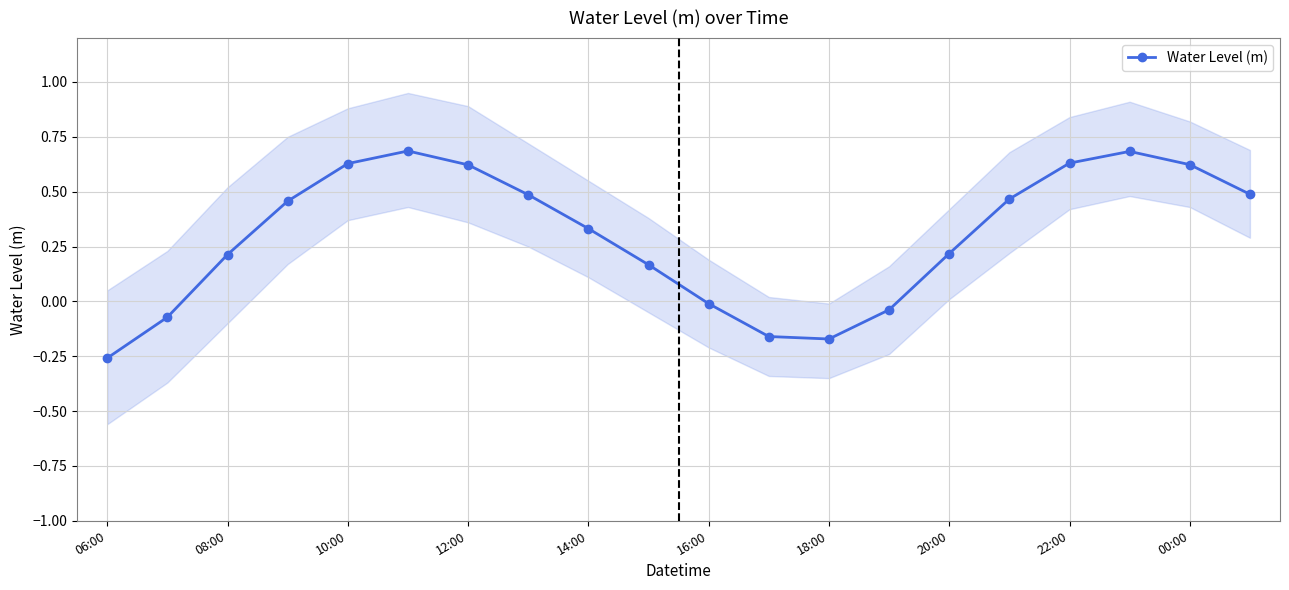

True or false: Water Level (m) has more than 2 points higher than both neighbors.

False